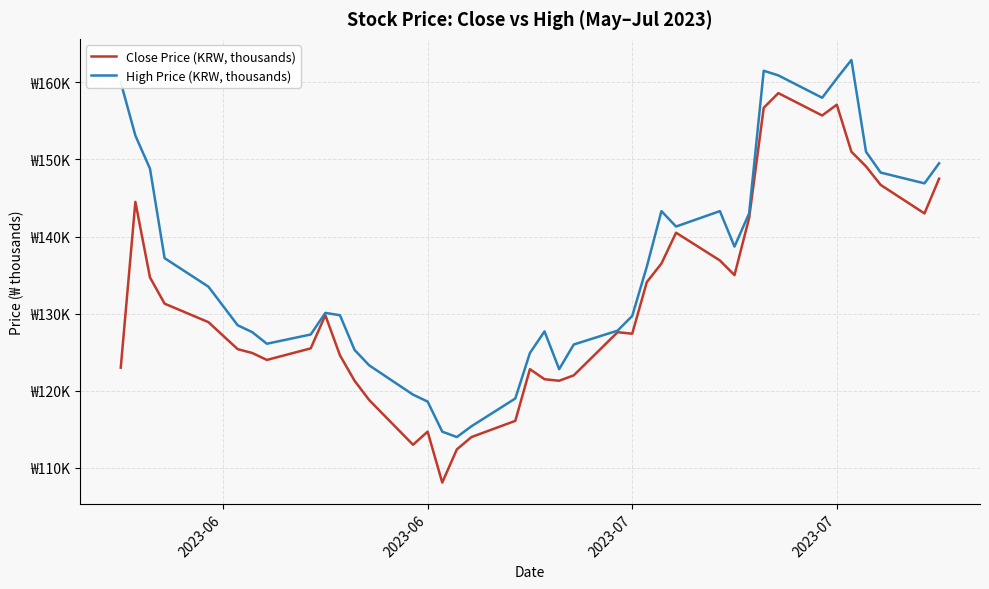

Which series has the largest total across all categories?

High Price (KRW, thousands)